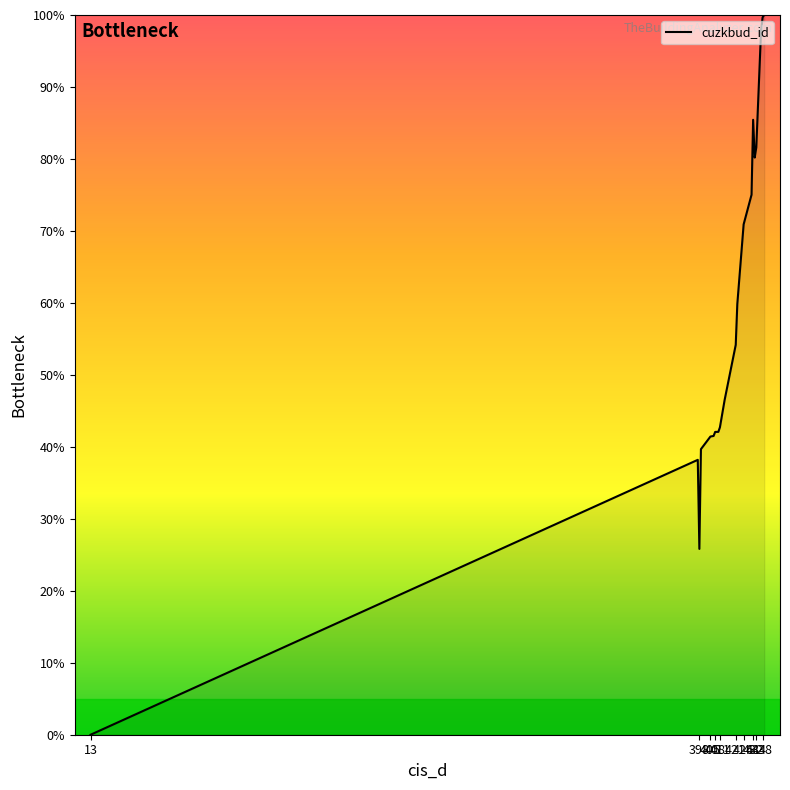

What is the difference between the maximum and minimum values?

100.0